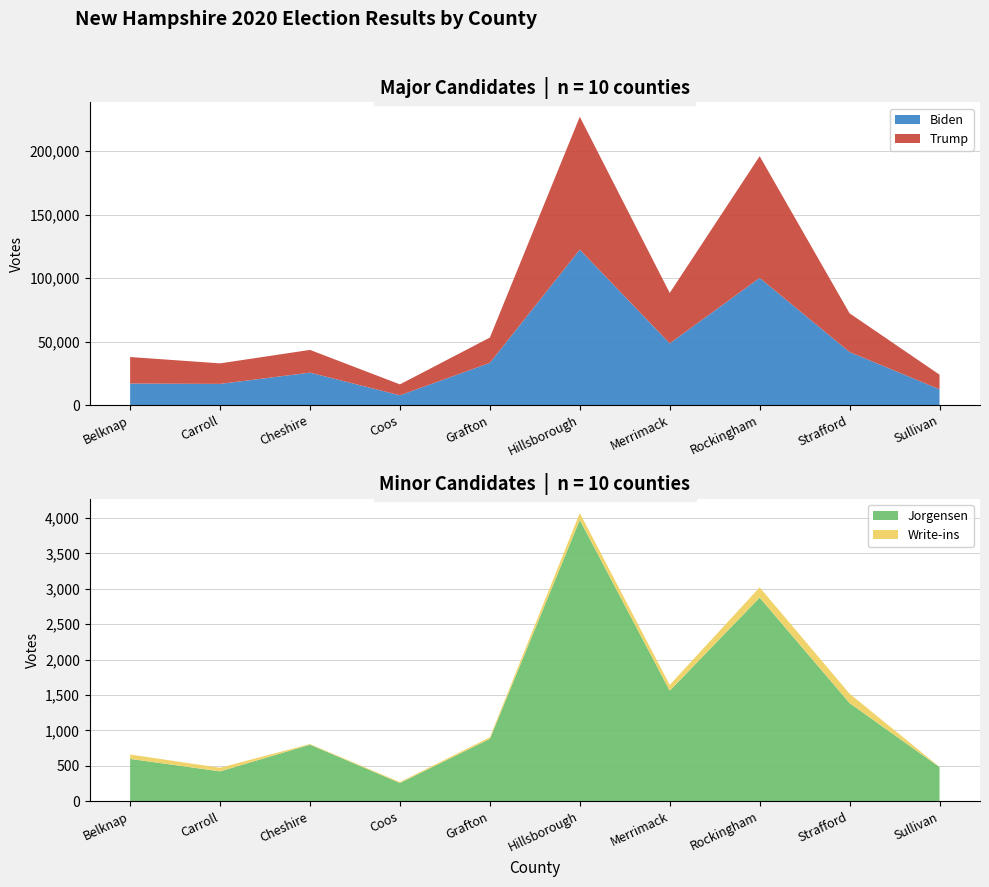

Reading right to left, what are all the values shown in this chart?

results_bidenj: Sullivan=12390	Strafford=41721	Rockingham=100064	Merrimack=48533	Hillsborough=122344	Grafton=33180	Coos=7640	Cheshire=25506	Carroll=16649	Belknap=16894
results_trumpd: Sullivan=11508	Strafford=30489	Rockingham=95858	Merrimack=39711	Hillsborough=104625	Grafton=19905	Coos=8617	Cheshire=17892	Carroll=16150	Belknap=20899
results_jorgensenj: Sullivan=482	Strafford=1386	Rockingham=2876	Merrimack=1561	Hillsborough=3972	Grafton=881	Coos=258	Cheshire=799	Carroll=422	Belknap=598
results_write_ins: Sullivan=3	Strafford=133	Rockingham=145	Merrimack=82	Hillsborough=99	Grafton=23	Coos=13	Cheshire=9	Carroll=51	Belknap=62